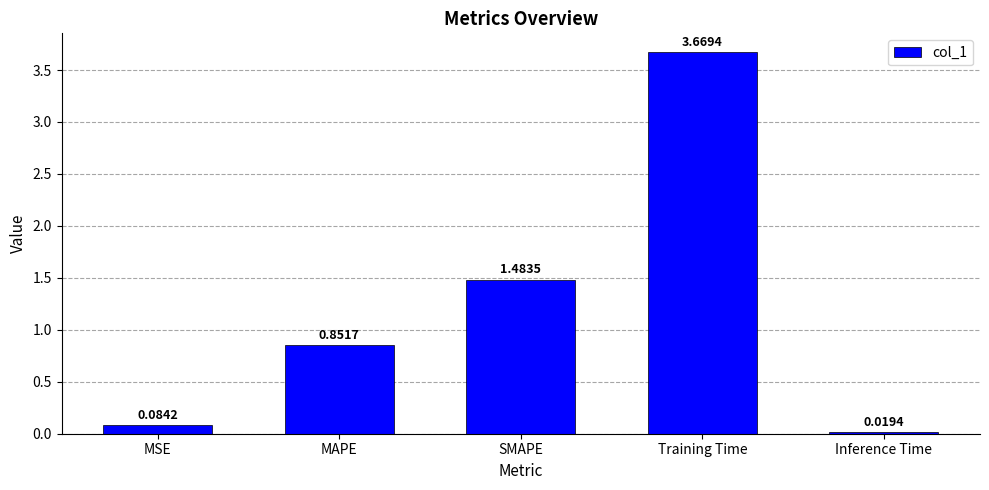

Rank the categories by value from lowest to highest.

Inference Time, MSE, MAPE, SMAPE, Training Time